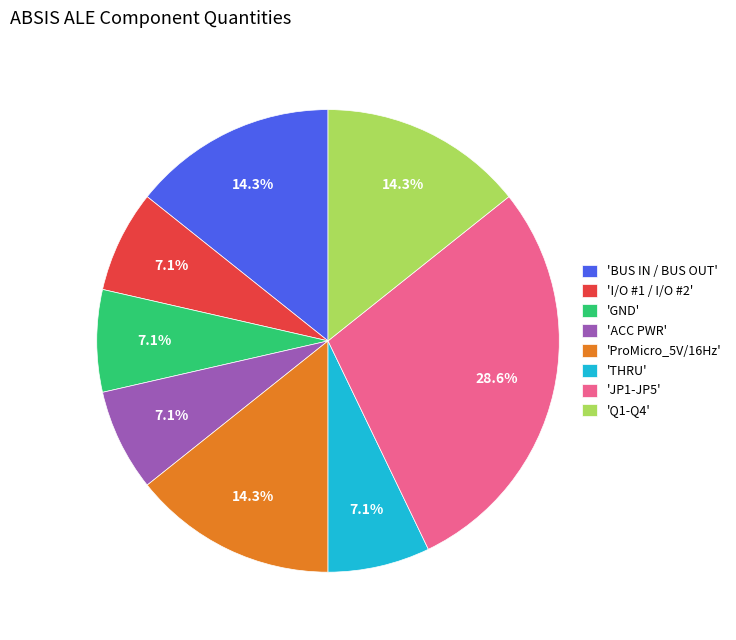

What is the ratio of the value at 'JP1-JP5' to the value at 'BUS IN / BUS OUT'?

2.0